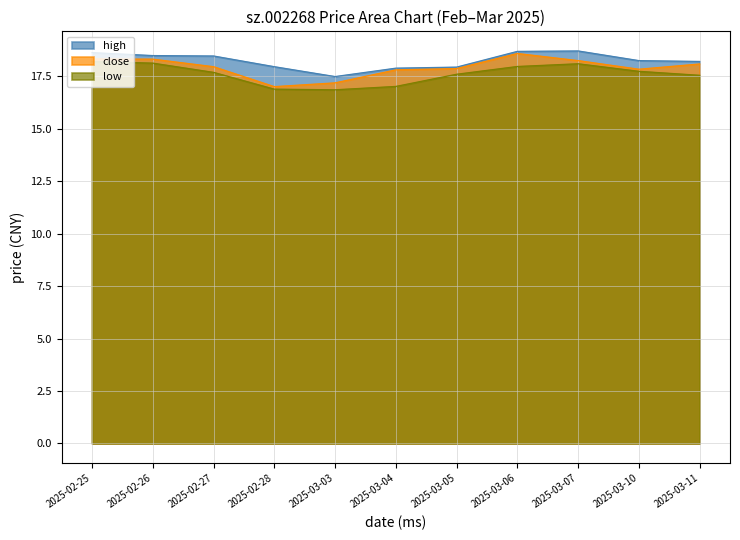

Where does the low series first go above 17?

2025-02-25